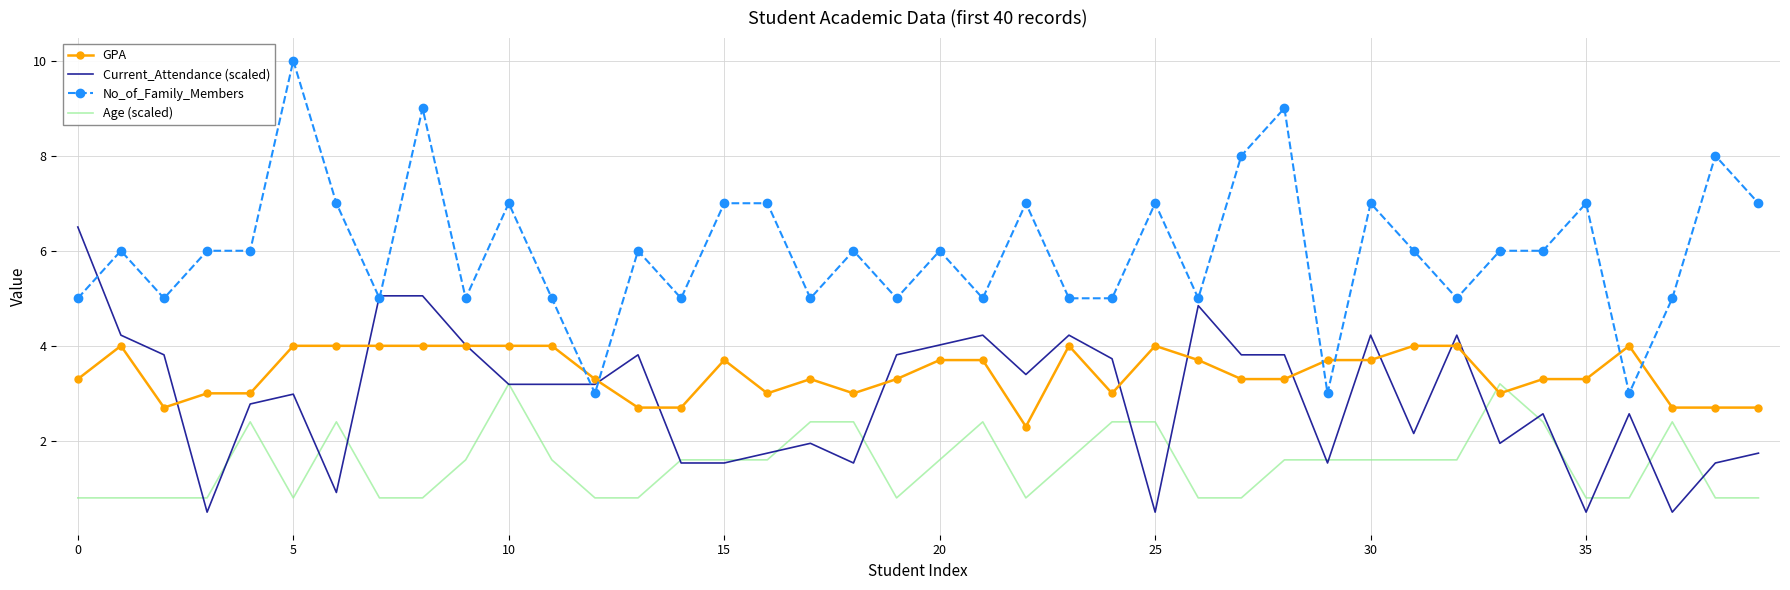

How many values in the Age (scaled) series exceed 1?

23